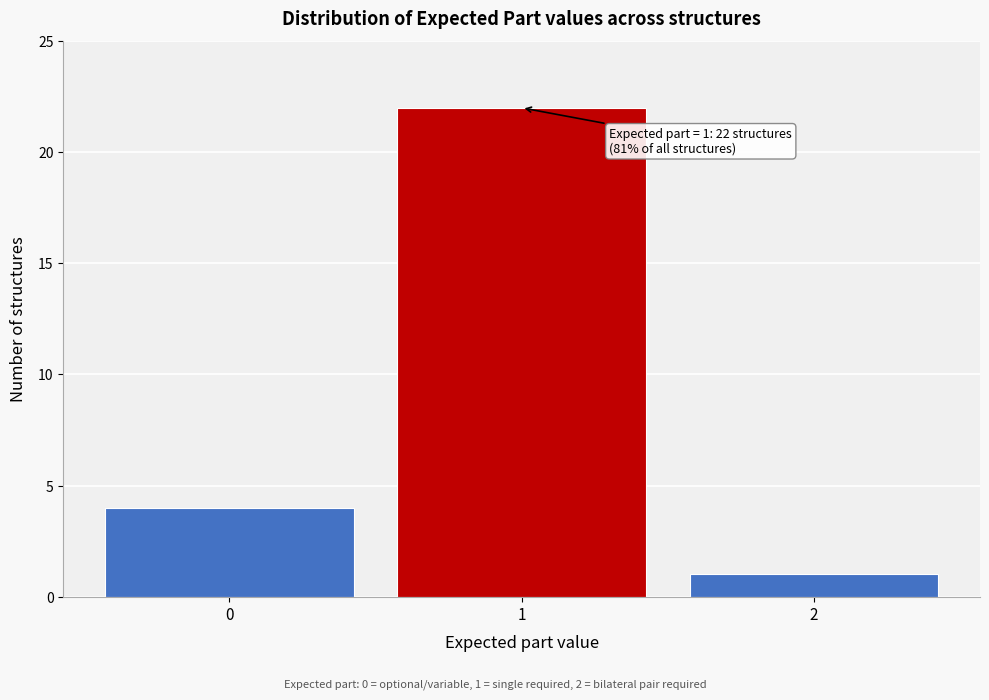

Reading left to right, extract all data points from this chart.

4	22	1